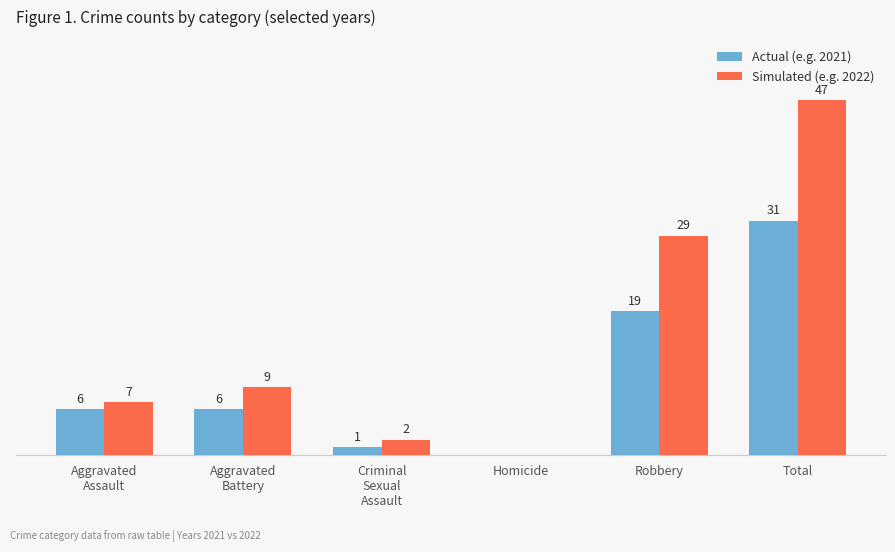

Where is Simulated (e.g. 2022) nearest to the value 23?

Robbery